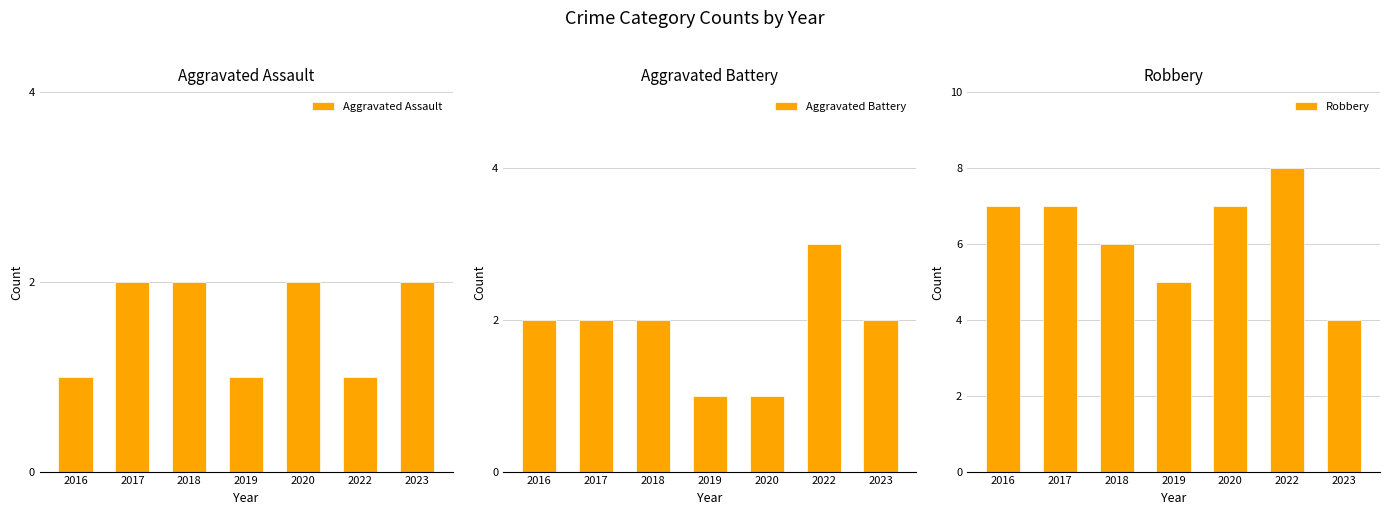

Reading right to left, list all the values displayed in this chart.

Aggravated Assault: 2	1	2	1	2	2	1
Aggravated Battery: 2	3	1	1	2	2	2
Robbery: 4	8	7	5	6	7	7